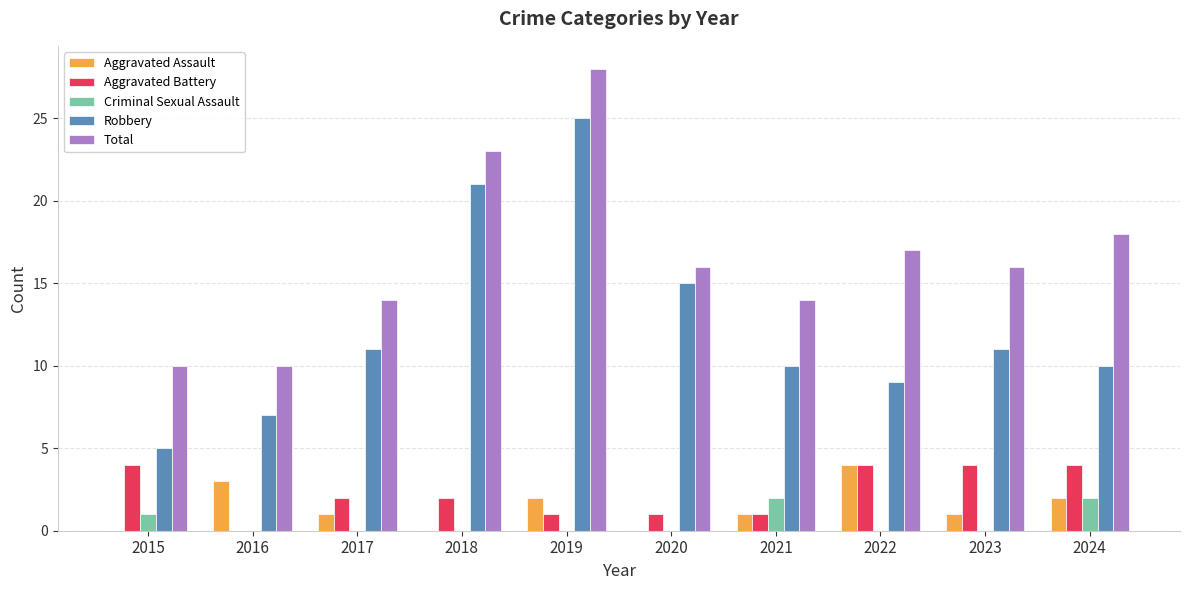

The value of Aggravated Assault at 2023 is 0. True or false?

False